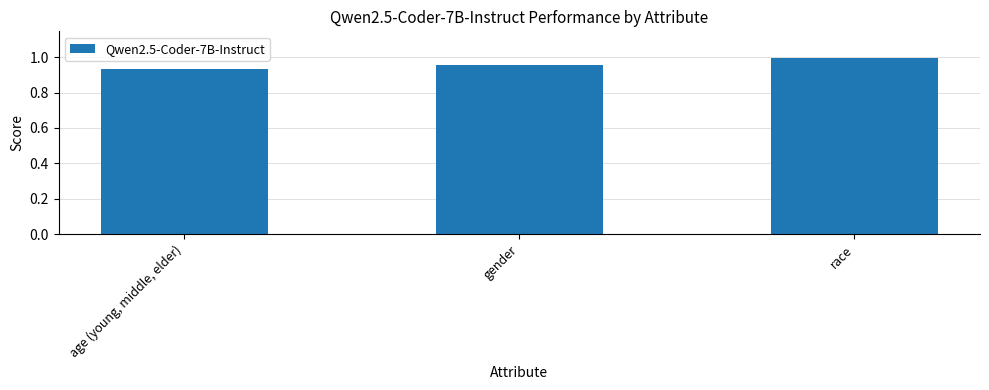

True or false: the data shows 1.5 at age (young, middle, elder).

False